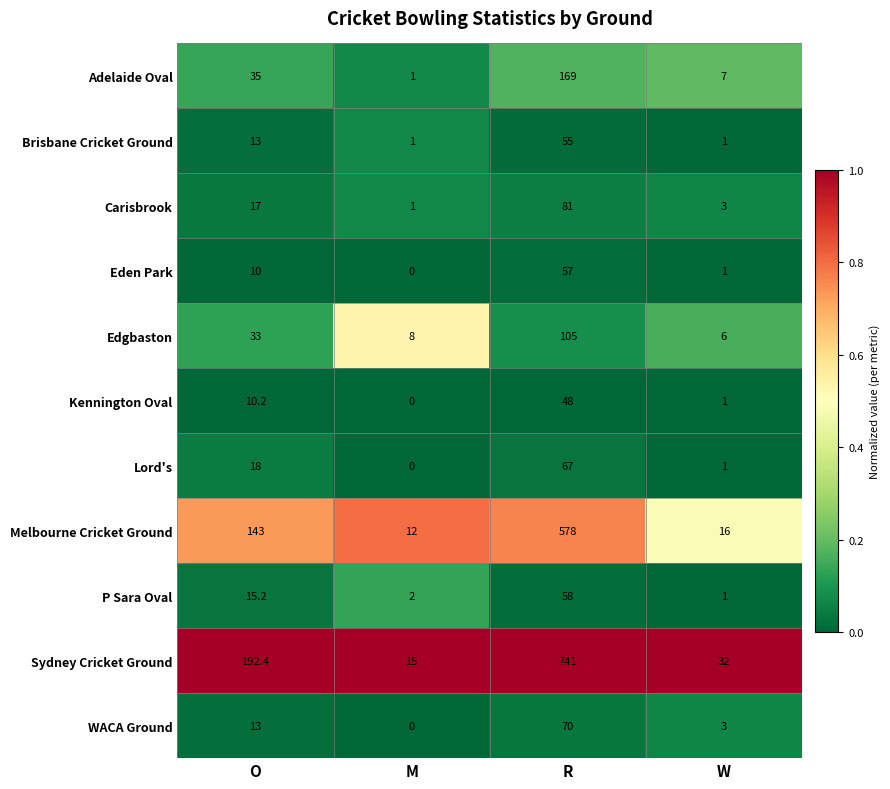

The value of P Sara Oval at M is 1.0. True or false?

False